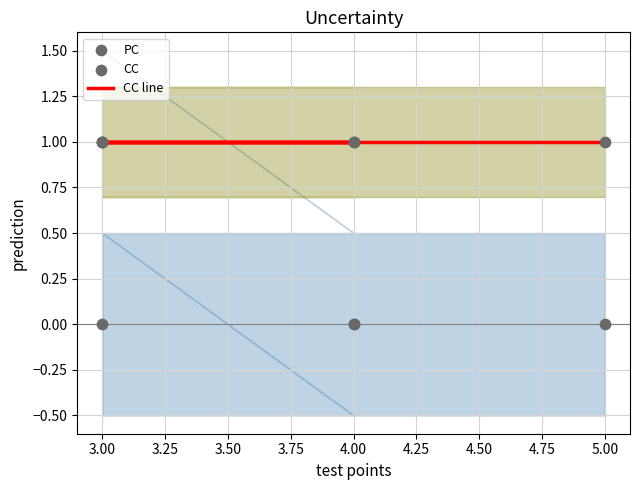

Which series has the largest total across all categories?

CC line